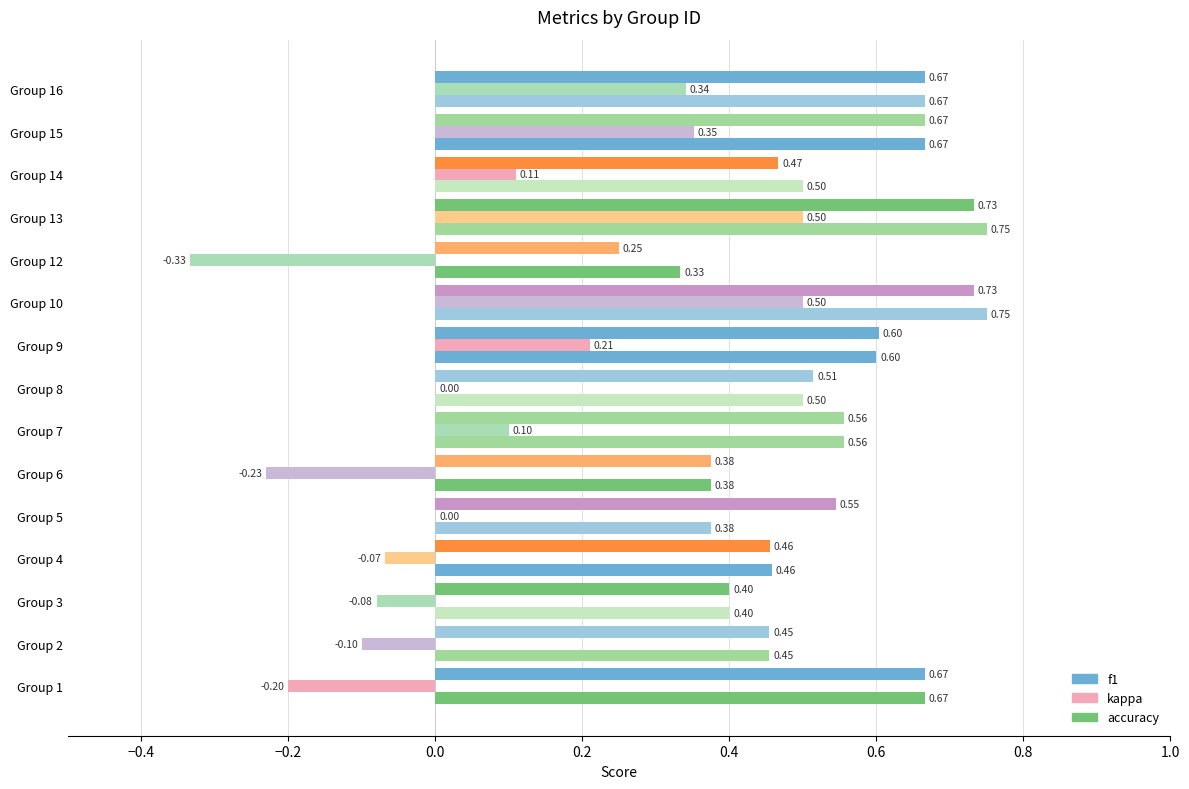

Count the number of categories in the chart.

15